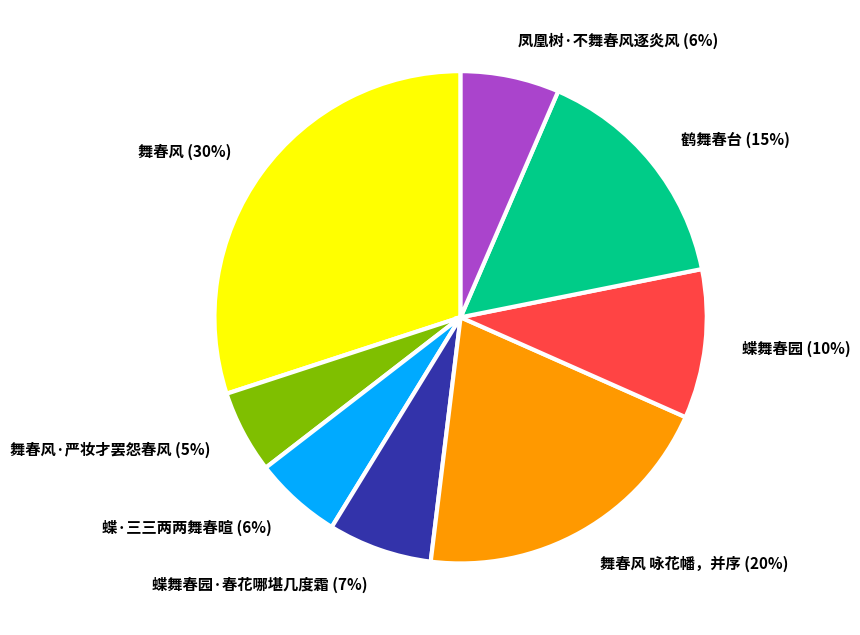

True or false: 凤凰树·不舞春风逐炎风 accounts for 6% of the total.

True